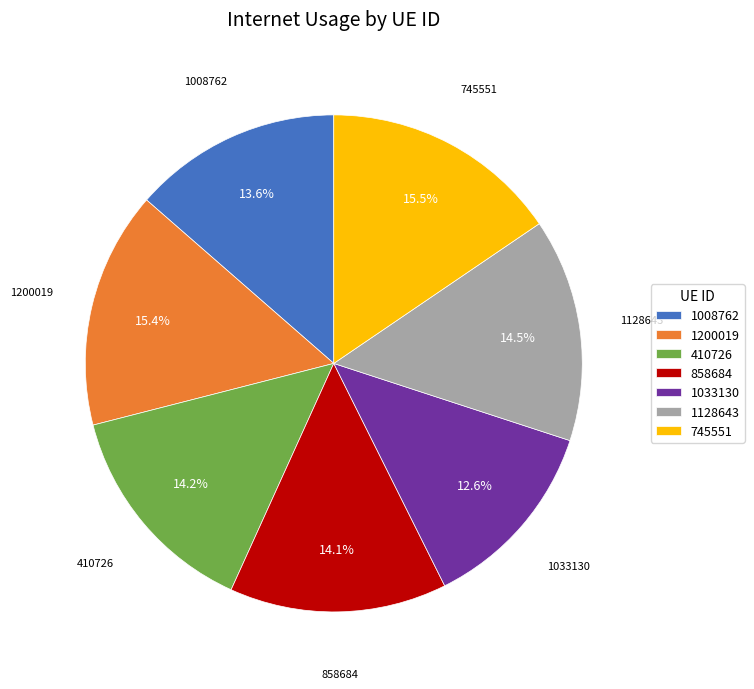

Which category has the smallest portion of the pie?

1033130